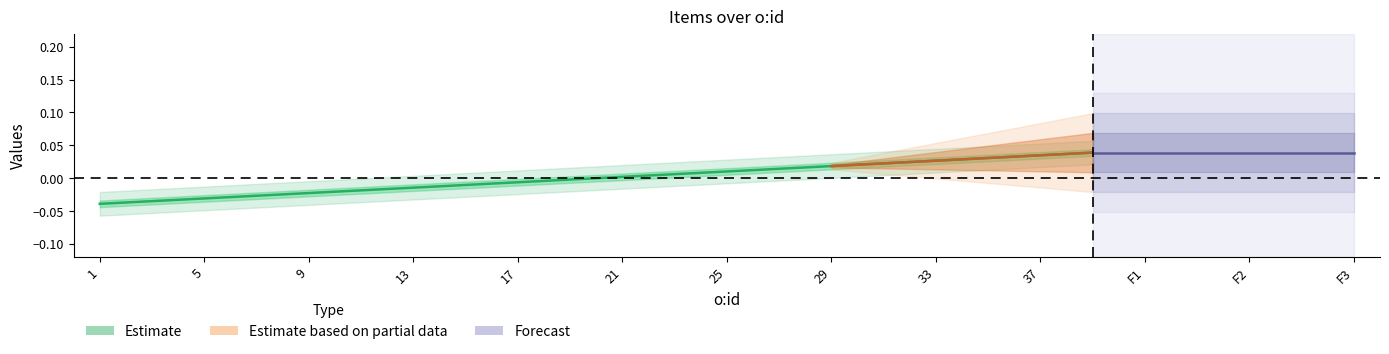

How many values are above zero?

10